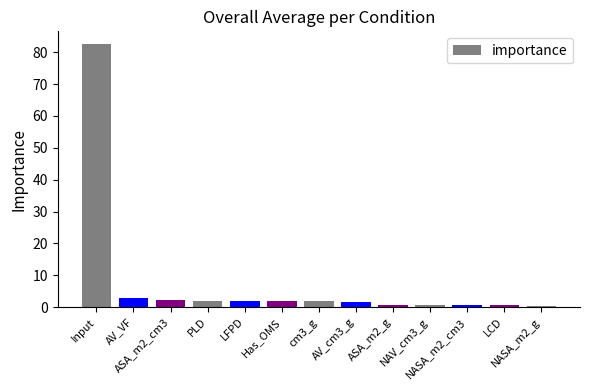

What position from the left is NASA_m2_g?

13